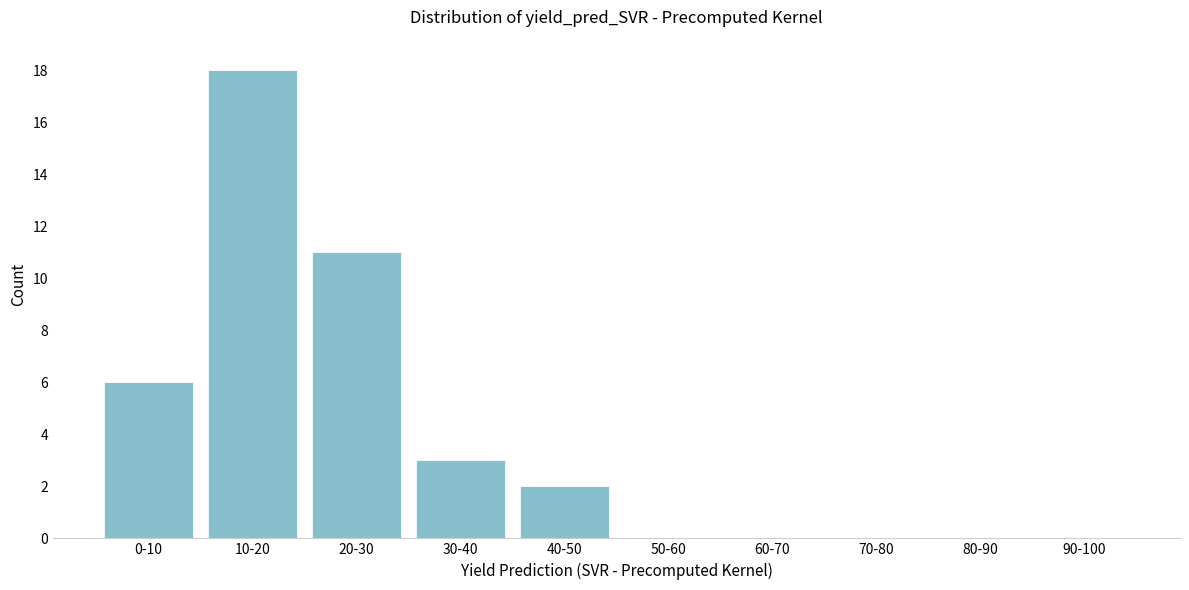

Reading left to right, list all the values displayed in this chart.

0-10=6	10-20=18	20-30=11	30-40=3	40-50=2	50-60=0	60-70=0	70-80=0	80-90=0	90-100=0